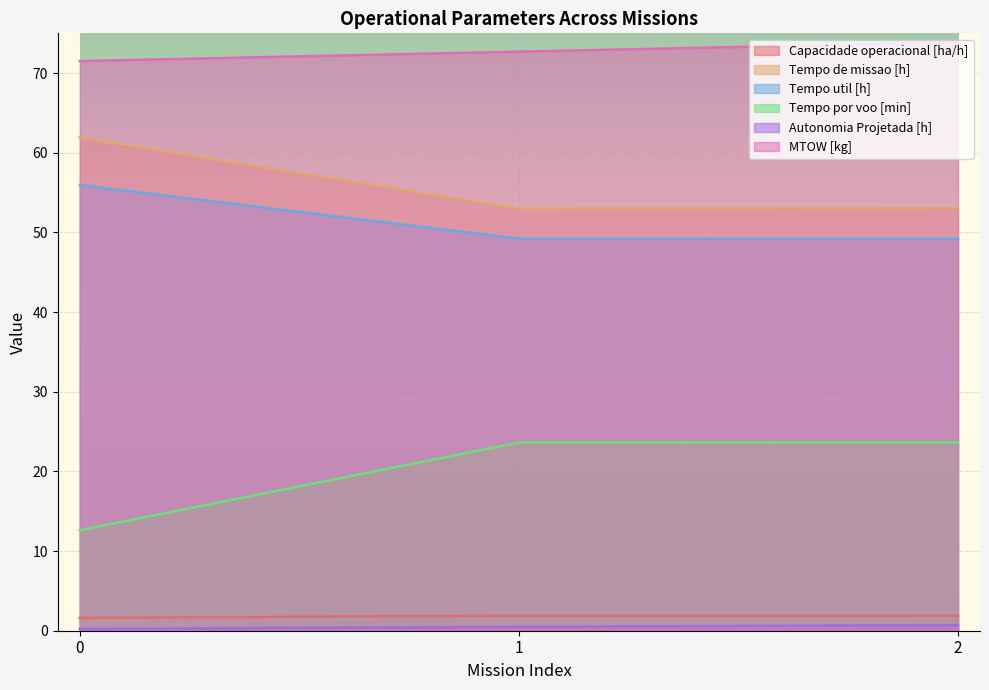

Which series has the largest total across all categories?

MTOW [kg]